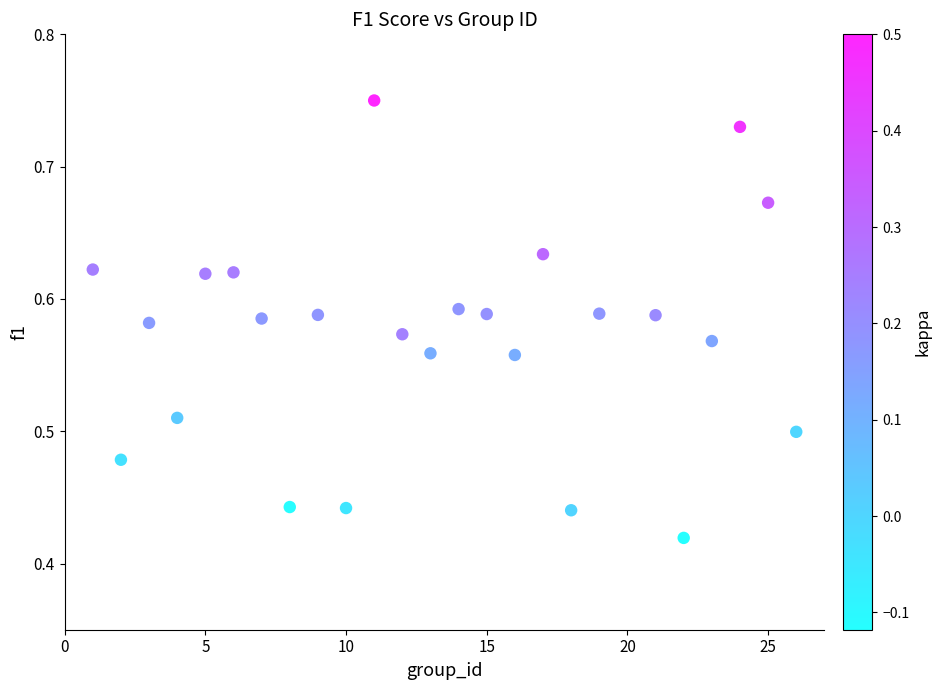

What is the range of X values (max minus min)?

25.0